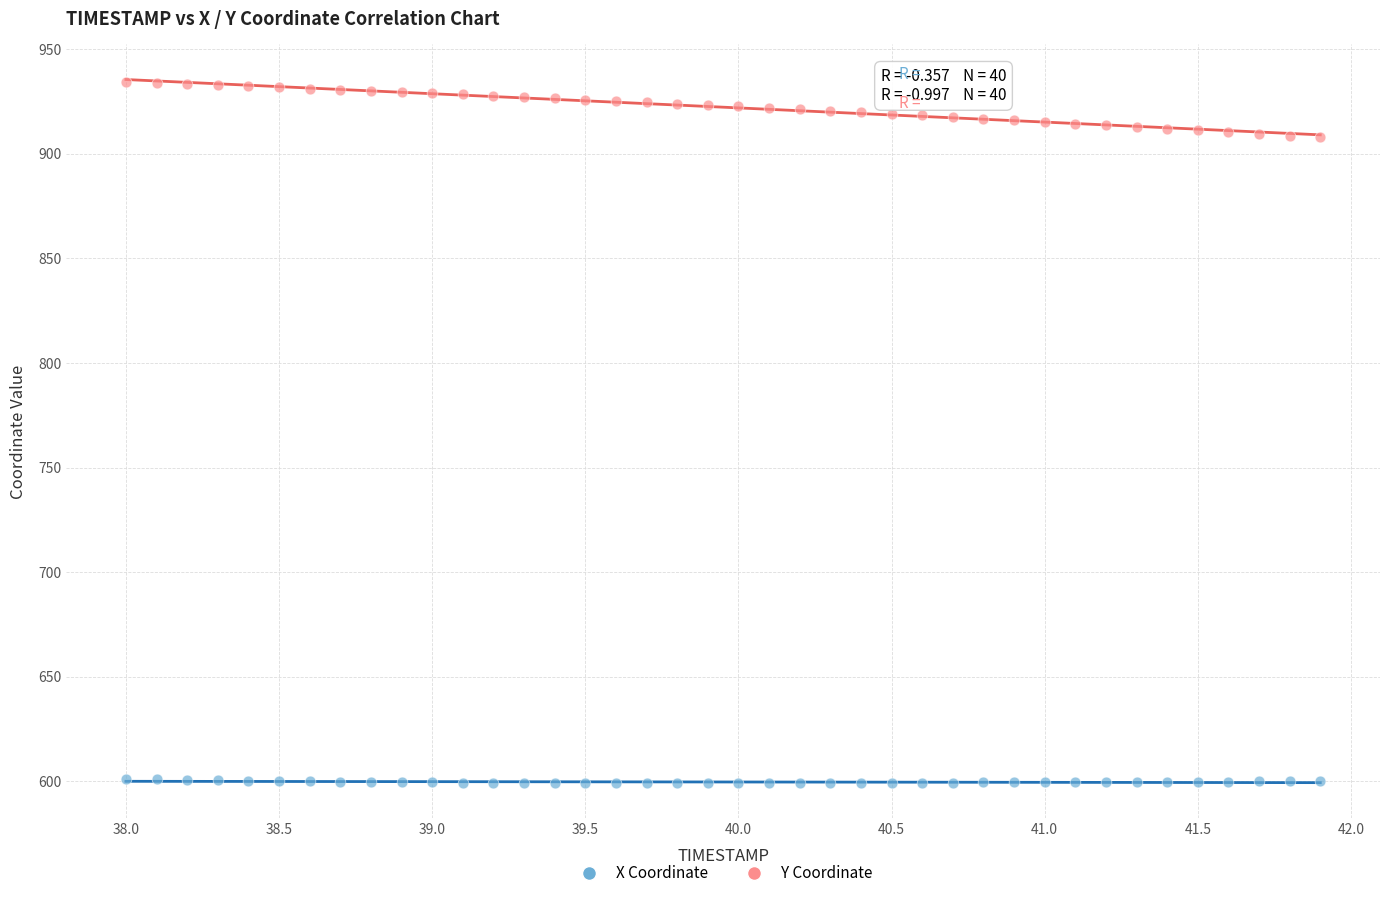

Which series contains the lowest Y value?

X Coordinate